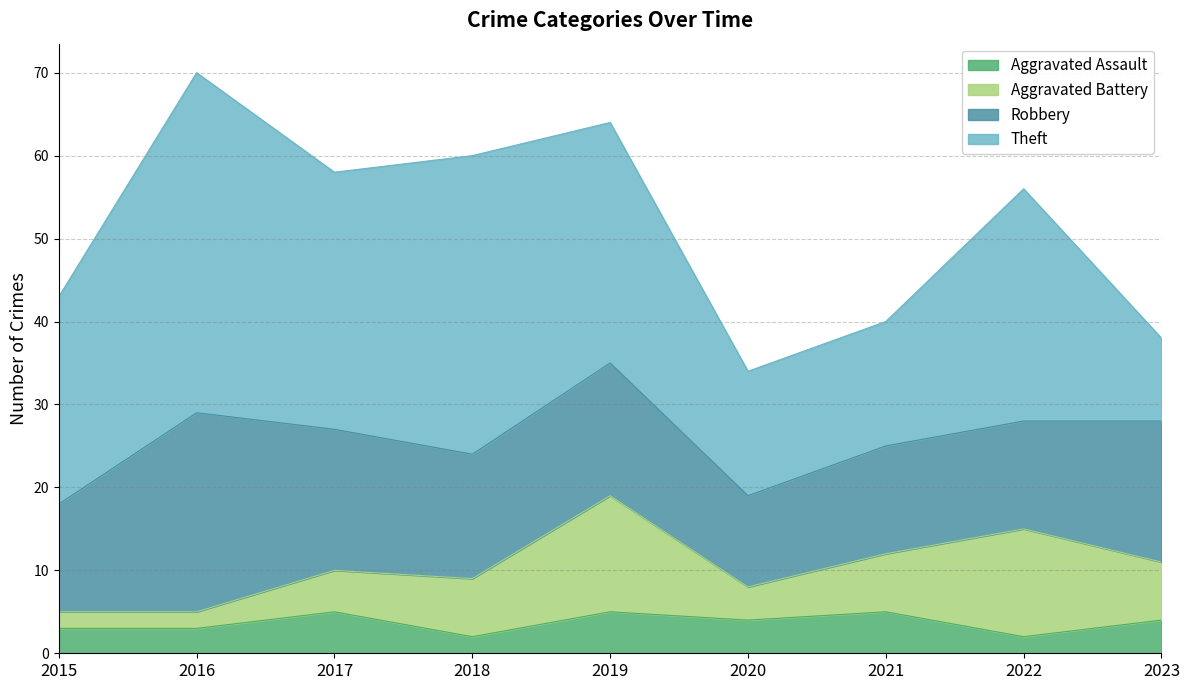

True or false: Aggravated Battery and Robbery cross at least once.

False